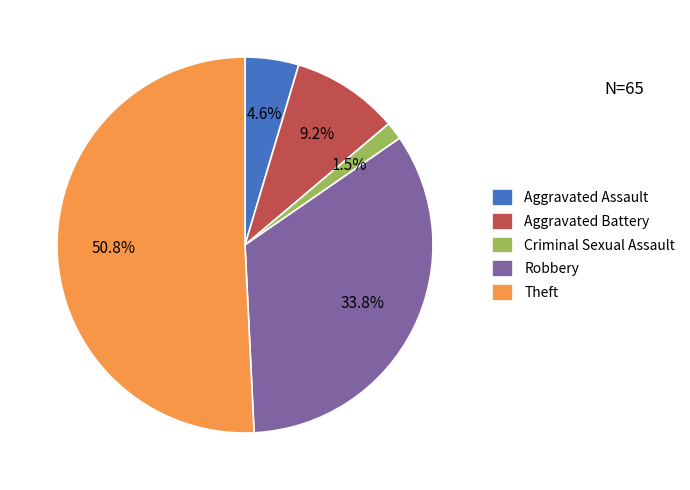

Is there any slice that represents more than half of the pie?

Yes